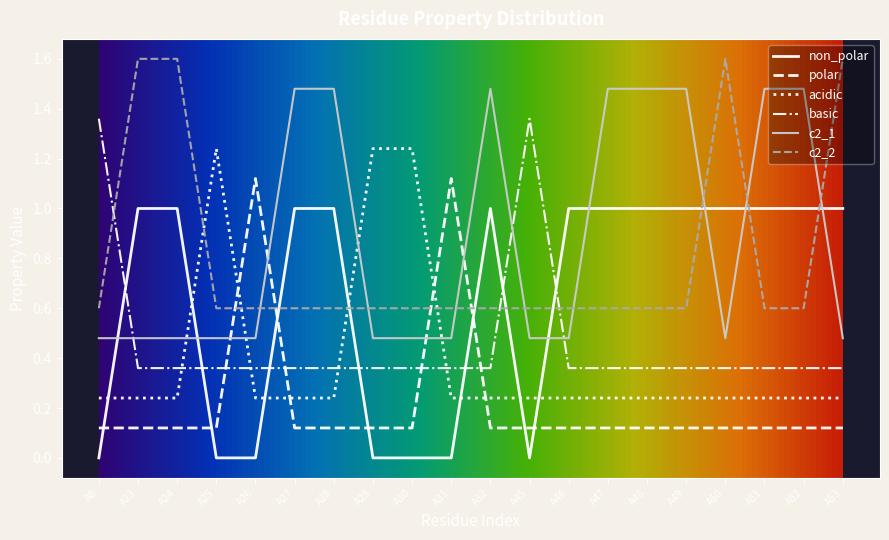

At how many categories does at least one series exceed 0?

20